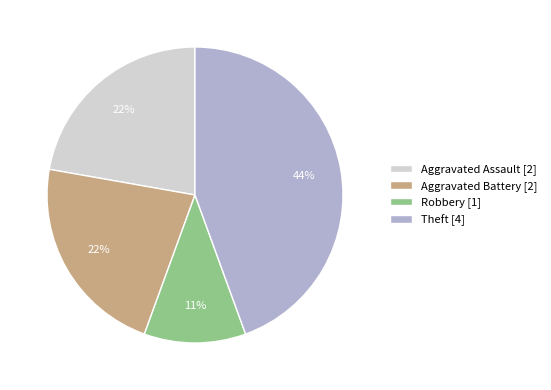

Does Aggravated Assault [2] account for over 50% of the chart?

No